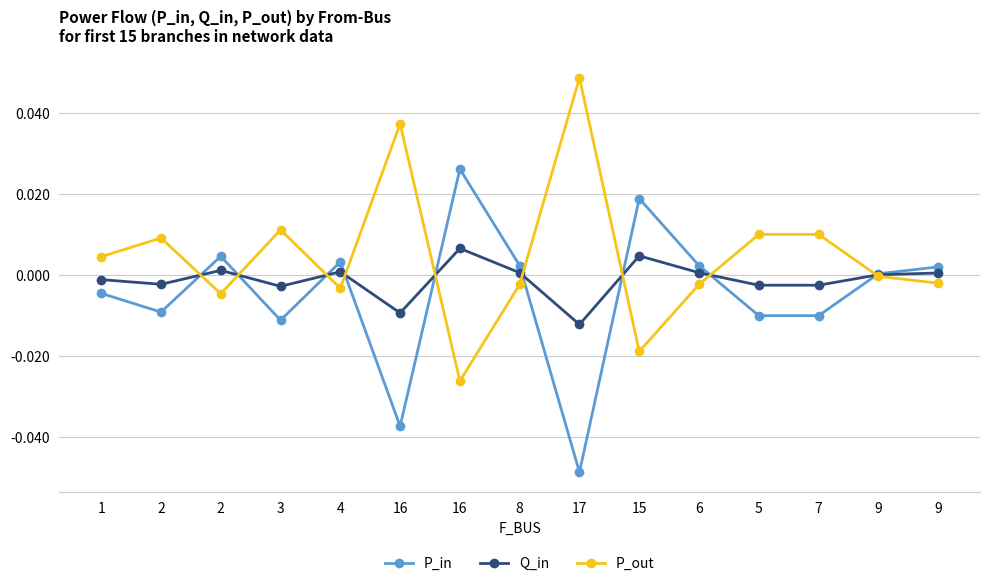

What are all the series names shown in the legend?

P_in, Q_in, P_out